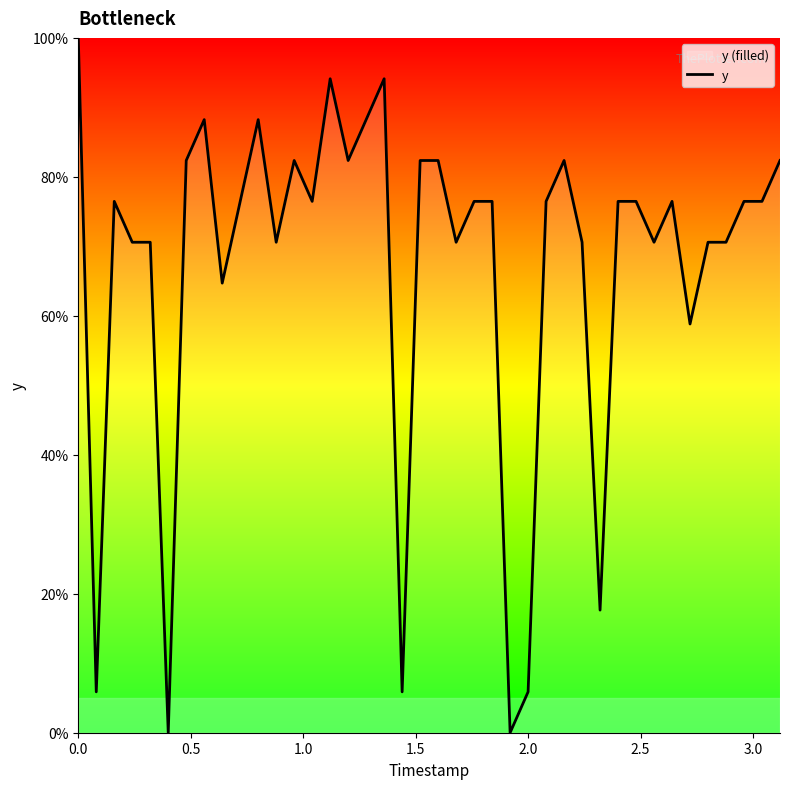

What is the difference between the maximum and minimum values?

100.0